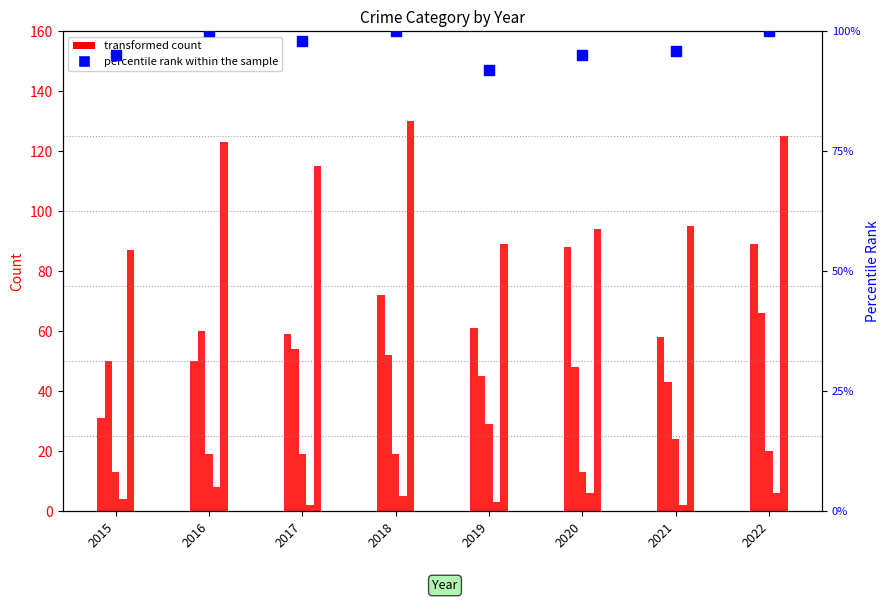

Which series has the largest Y range (max minus min)?

Aggravated Assault